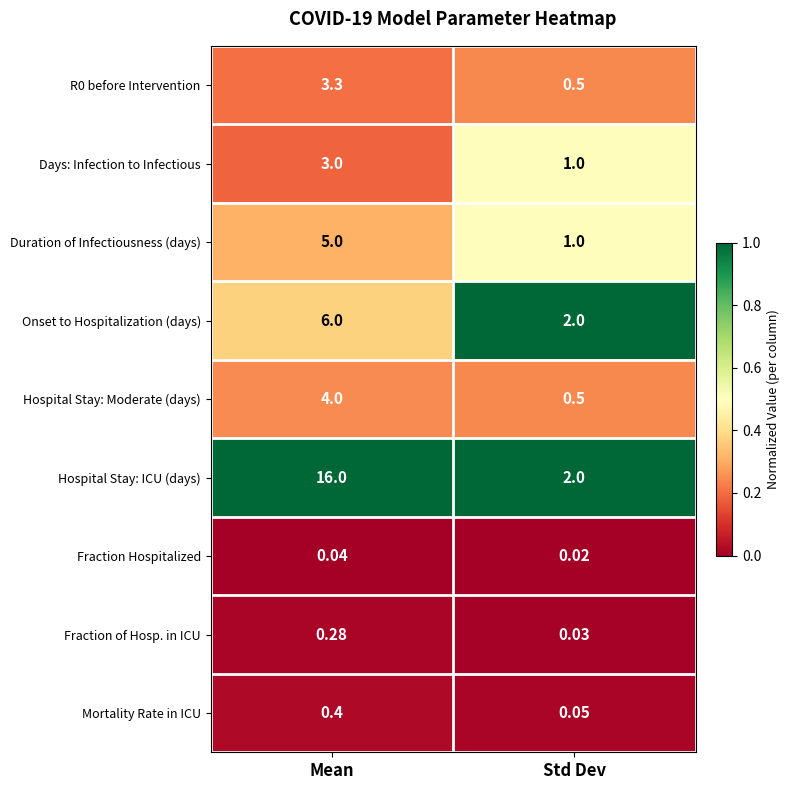

Between Mean and Std Dev, which series saw the biggest shift?

Hospital Stay: ICU (days)